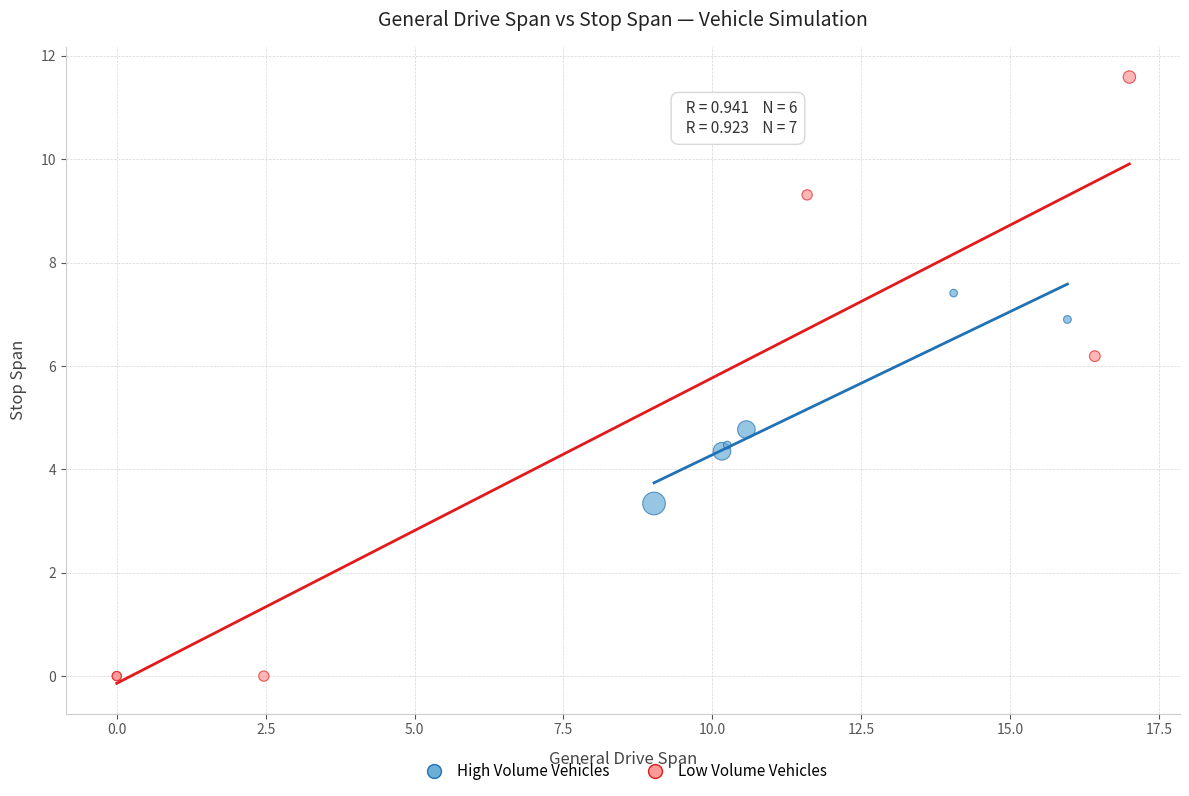

Which series has the largest Y range (max minus min)?

Low Volume Vehicles